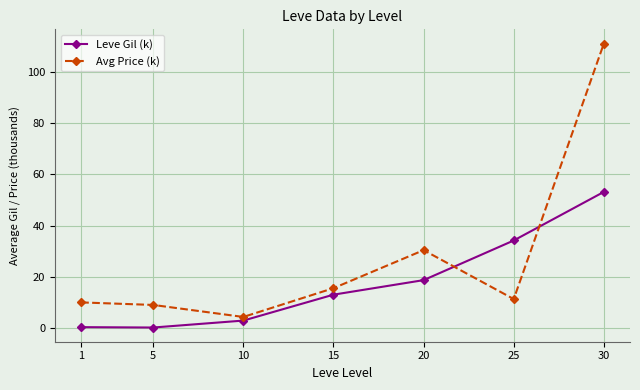

At which label does Leve Gil (k) first exceed 13?

15